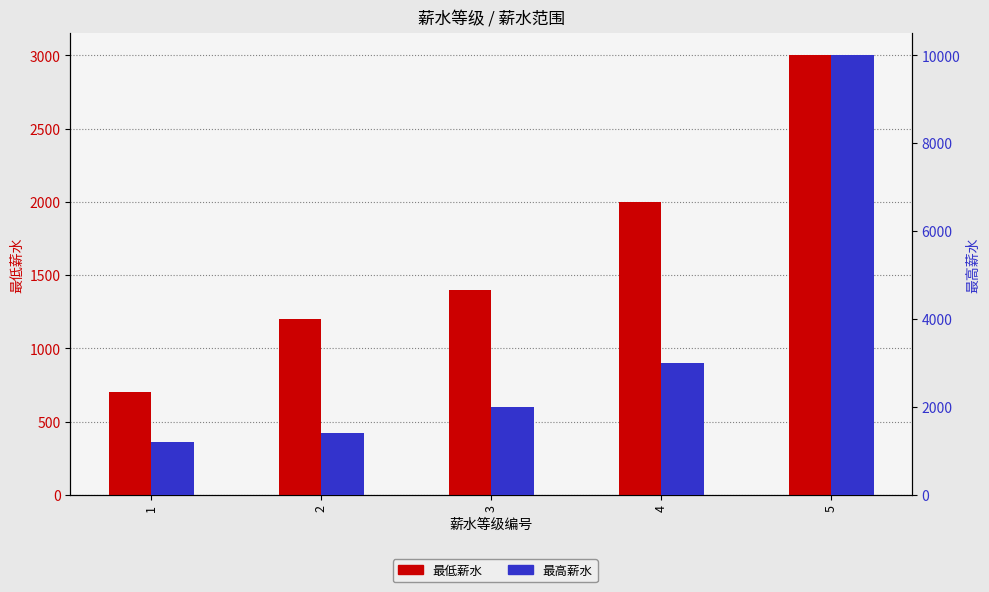

Reading right to left, what are all the values shown in this chart?

最低薪水: 3001	2001	1401	1201	700
最高薪水: 9999	3000	2000	1400	1200